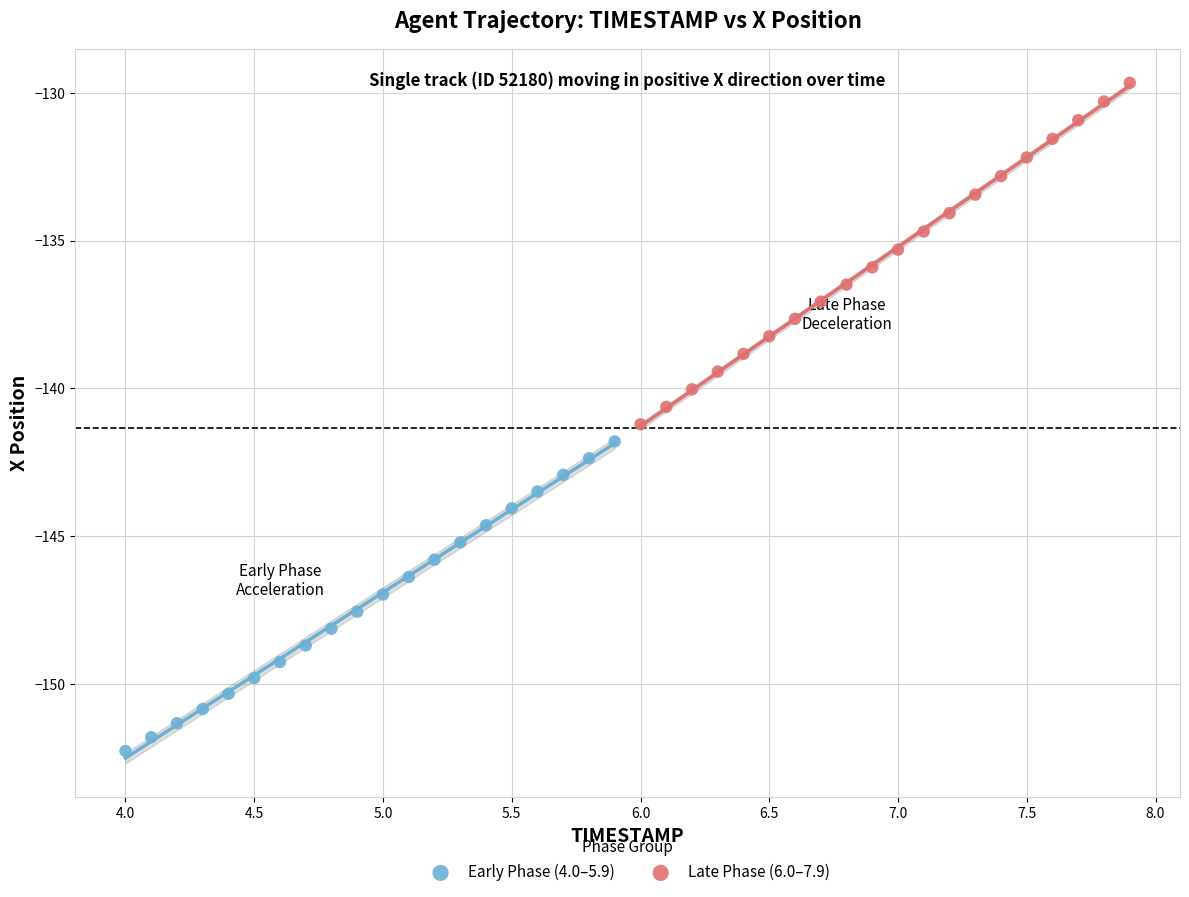

Which series reaches the maximum Y coordinate?

Late Phase (6.0–7.9)